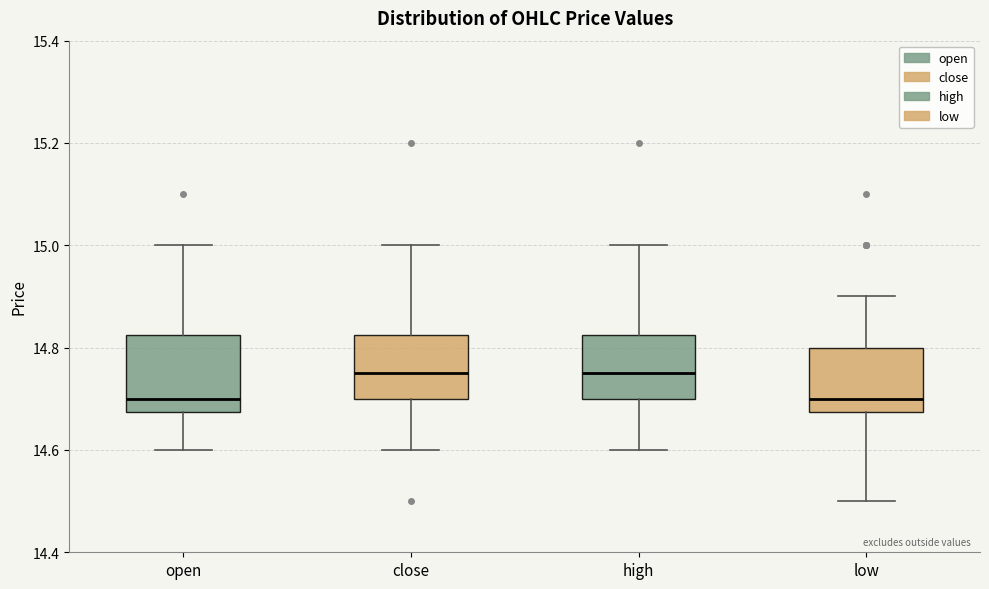

Reading left to right, read every box against the y-axis: the position of its median line, the range the box covers, and the ends of its whiskers. The values are not printed on the chart, so give them approximately, as read against the axis.

open: median 14.70, box 14.68 to 14.82, whiskers 14.60 to 15.00
close: median 14.76, box 14.70 to 14.82, whiskers 14.60 to 15.00
high: median 14.76, box 14.70 to 14.82, whiskers 14.60 to 15.00
low: median 14.70, box 14.68 to 14.80, whiskers 14.50 to 14.90